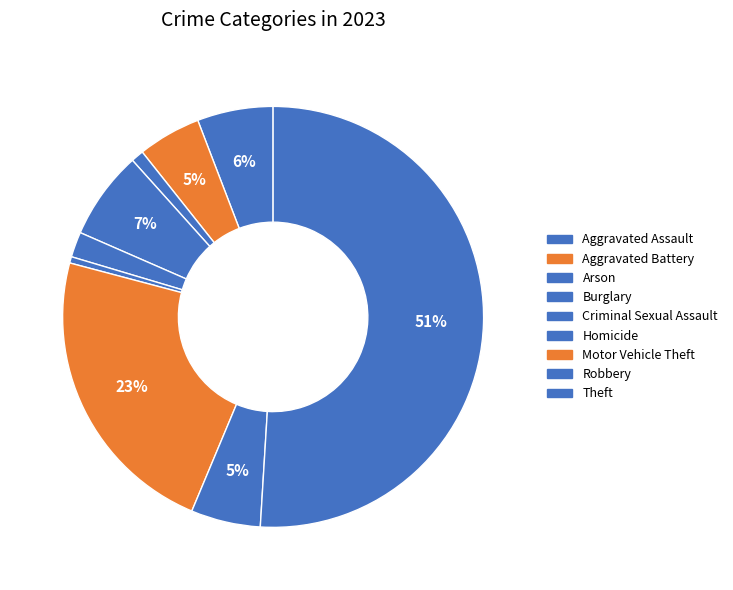

Between Homicide and Criminal Sexual Assault, which is larger?

Criminal Sexual Assault